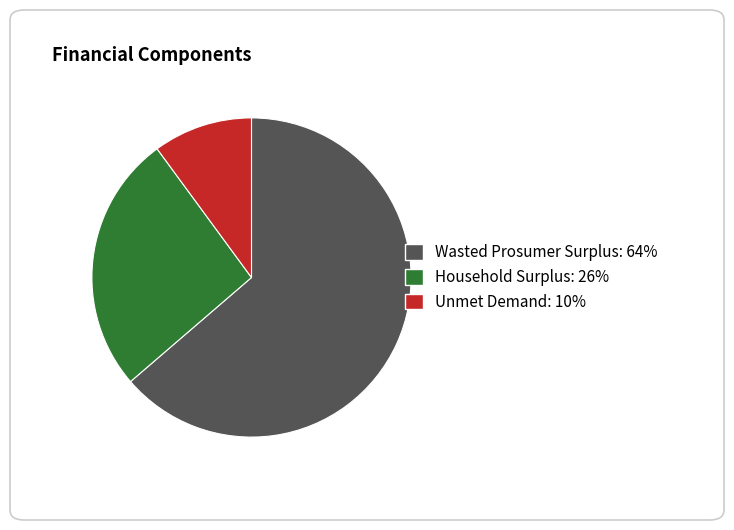

Is it true that Household Surplus is 26% of the pie?

True